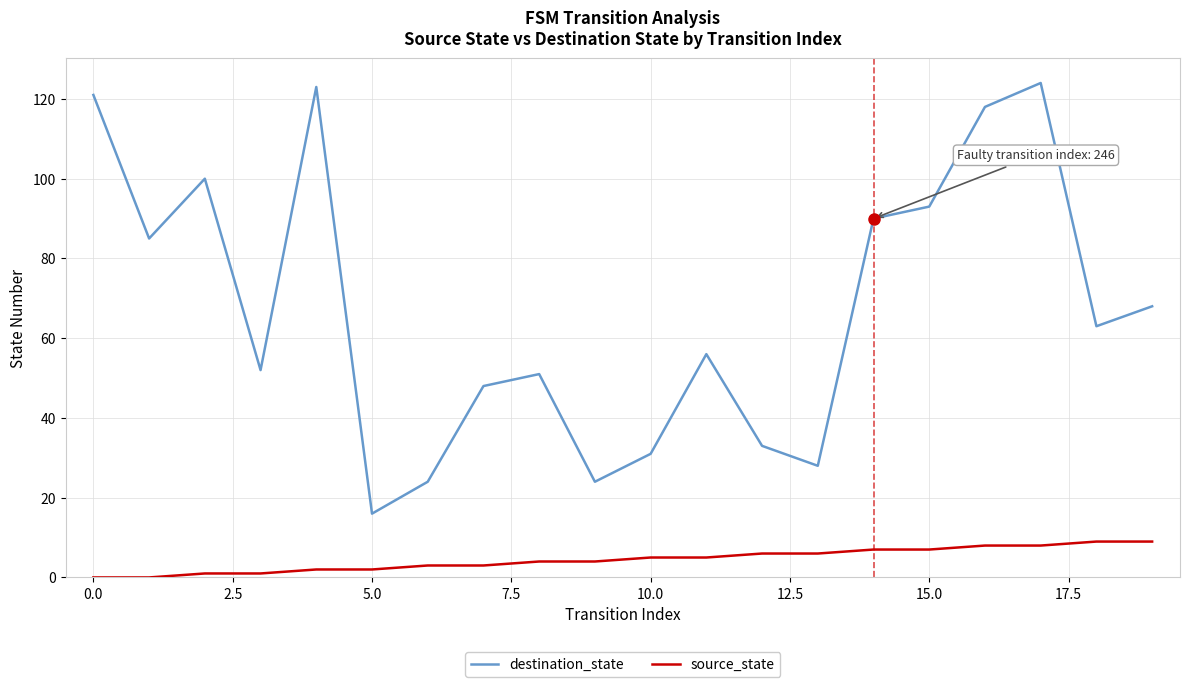

What is the difference between the maximum and minimum values in the destination_state series?

108